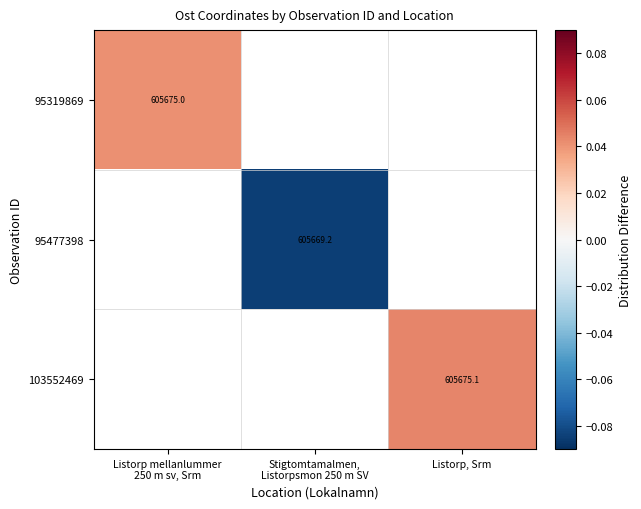

How many categories are shown in the chart?

3